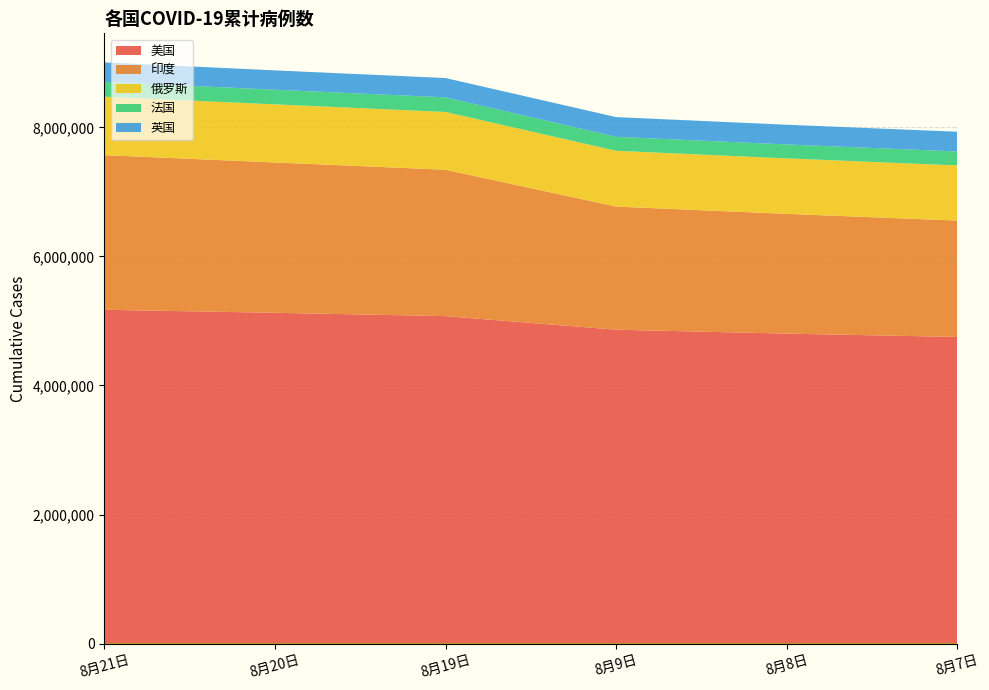

What is the maximum value for 美国?

5173295